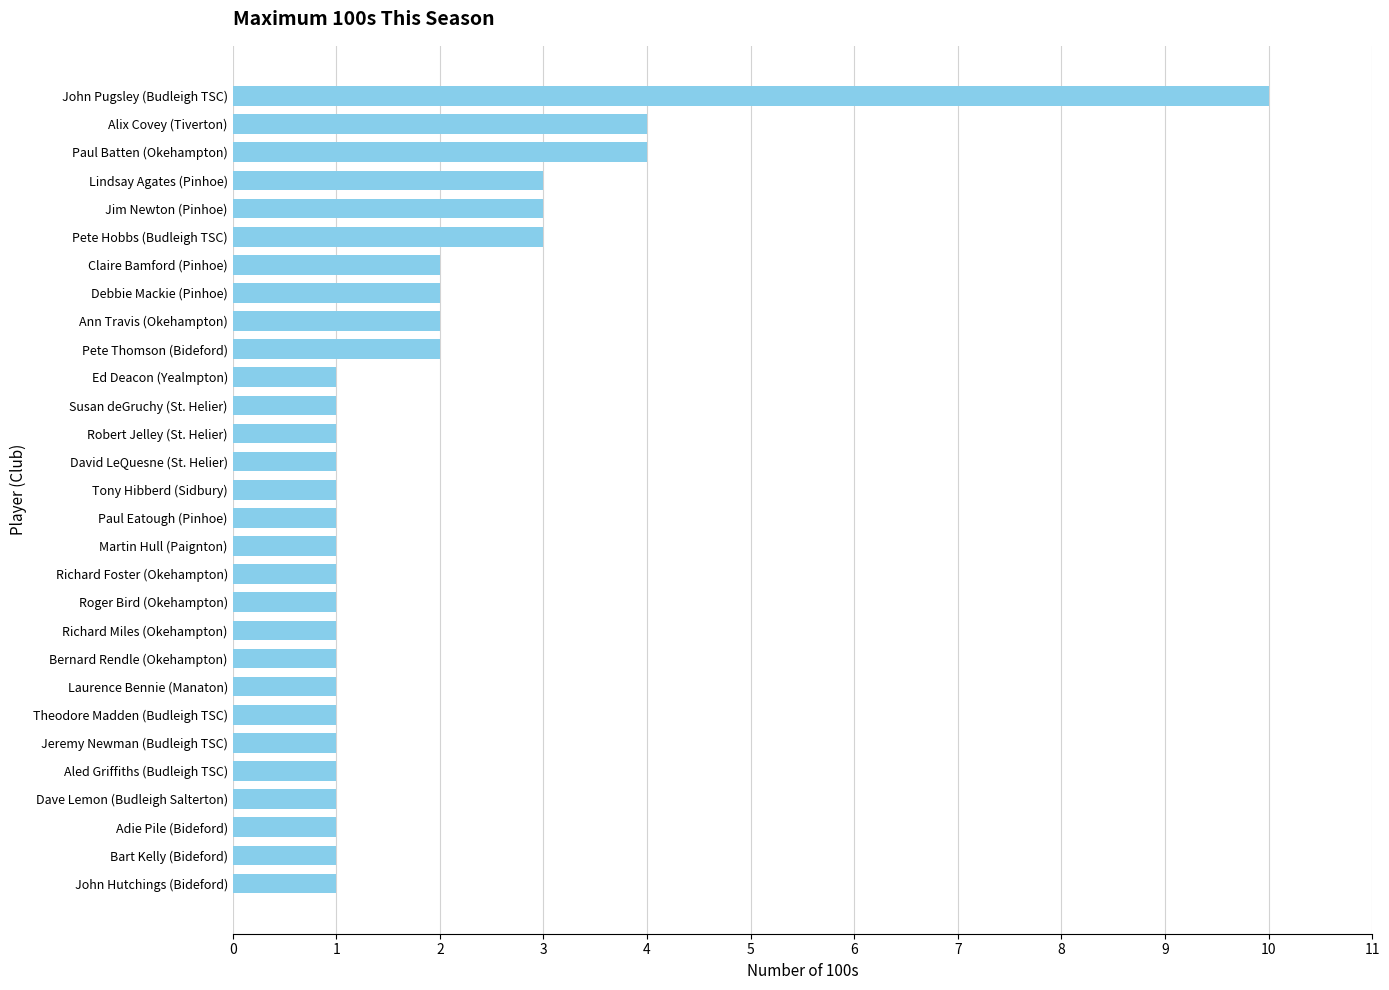

What is the change in value from John Hutchings (Bideford) to Jim Newton (Pinhoe)?

+2